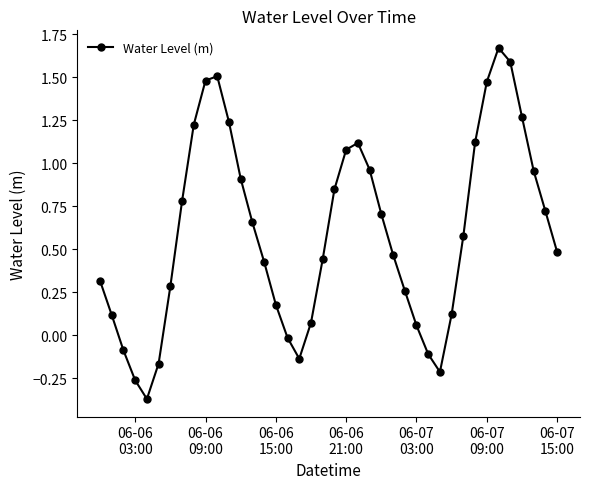

What is the difference between the maximum and minimum values?

2.0